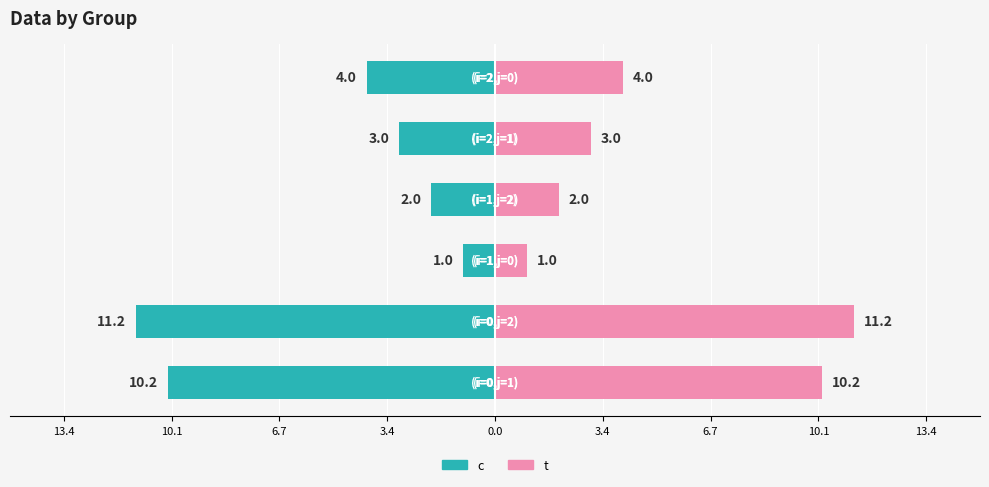

How many series are shown in this chart?

2